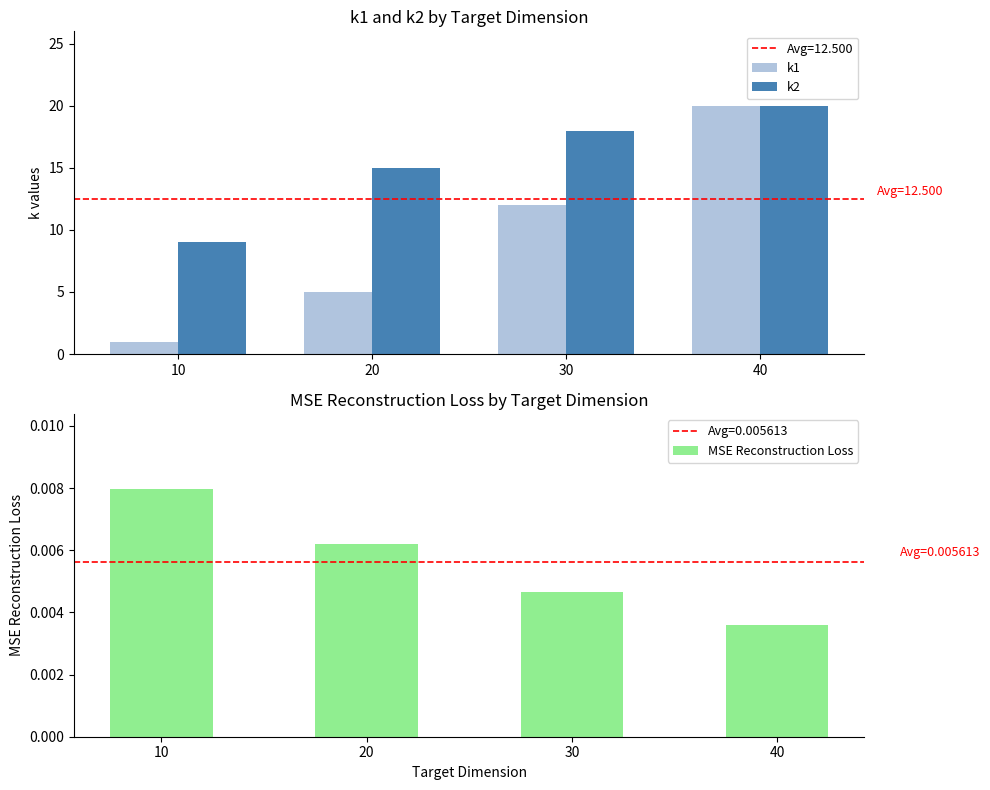

Is it true that k1 equals 1.0 at 10?

True